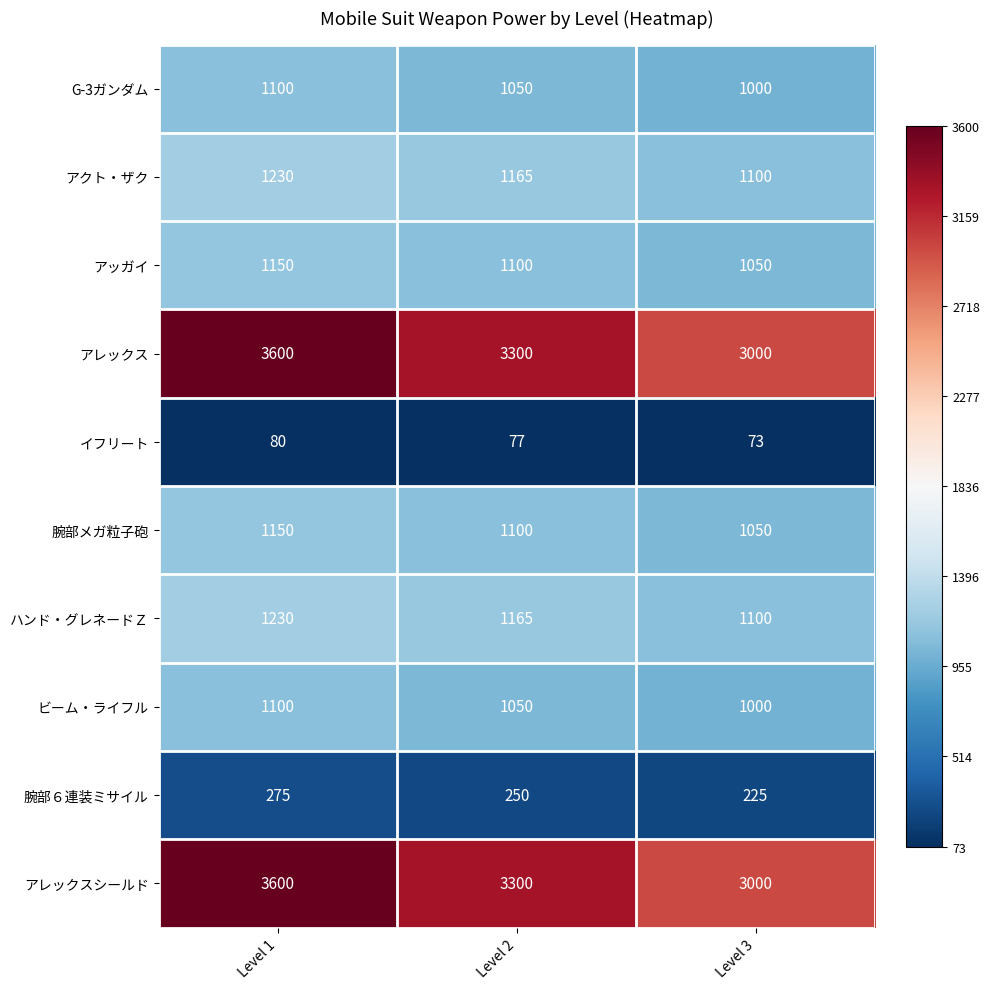

What is the total value across all series at Level 1?

14515